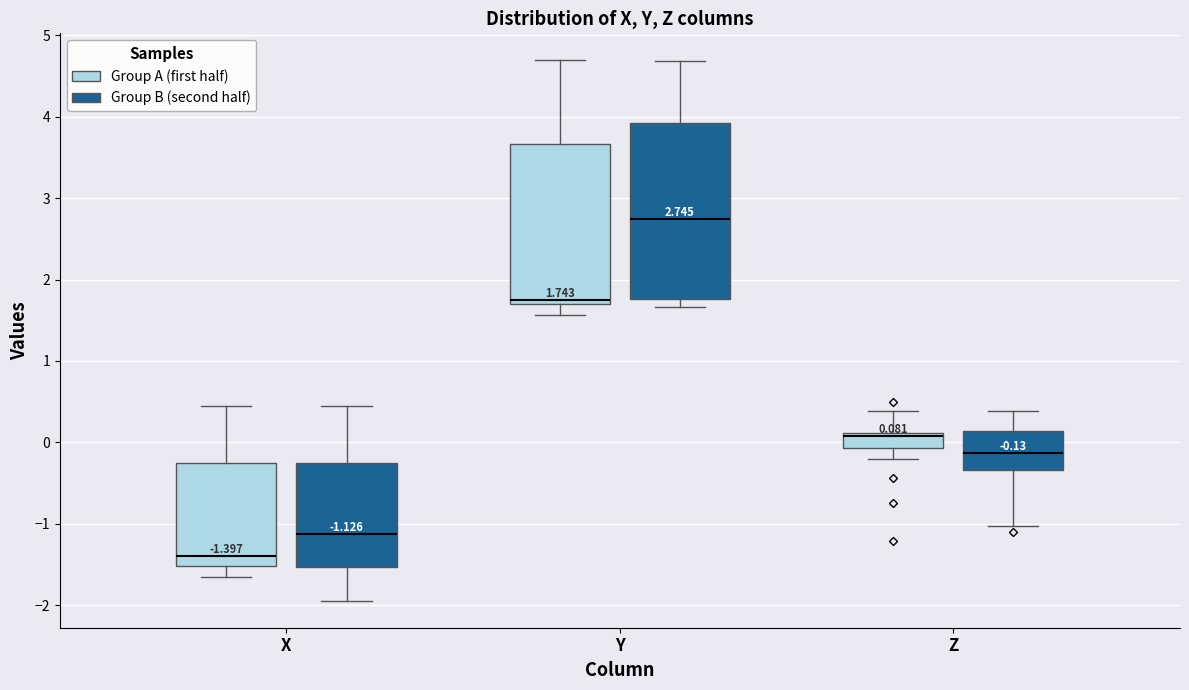

Which box's median line is the lowest?

X (Group A (first half))